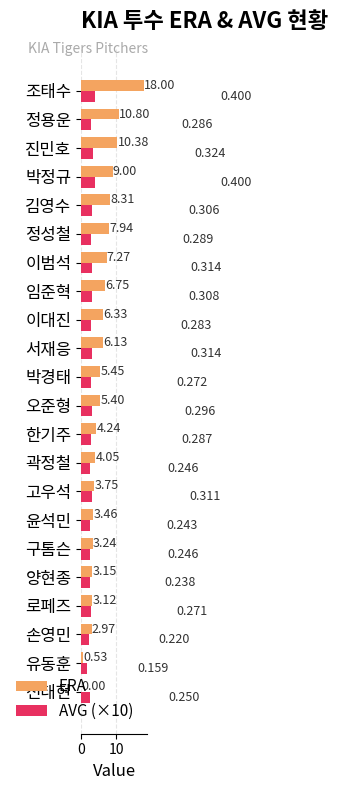

Which series changed the most between 로페즈 and 곽정철?

ERA